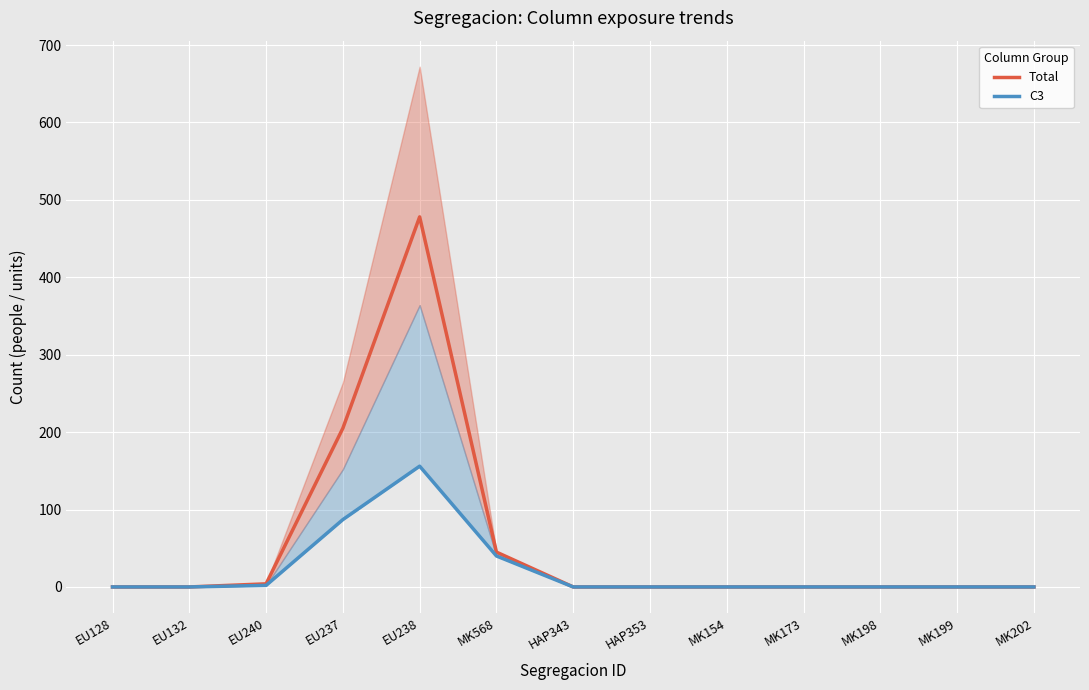

True or false: C3 and Total cross at least once.

False